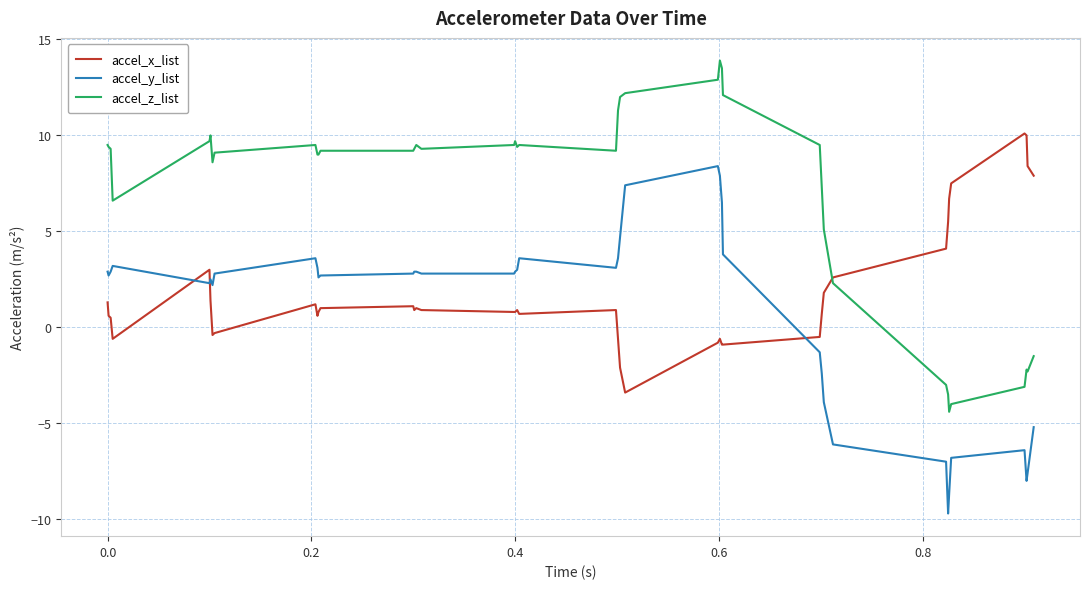

True or false: accel_y_list and accel_x_list cross at least once.

True